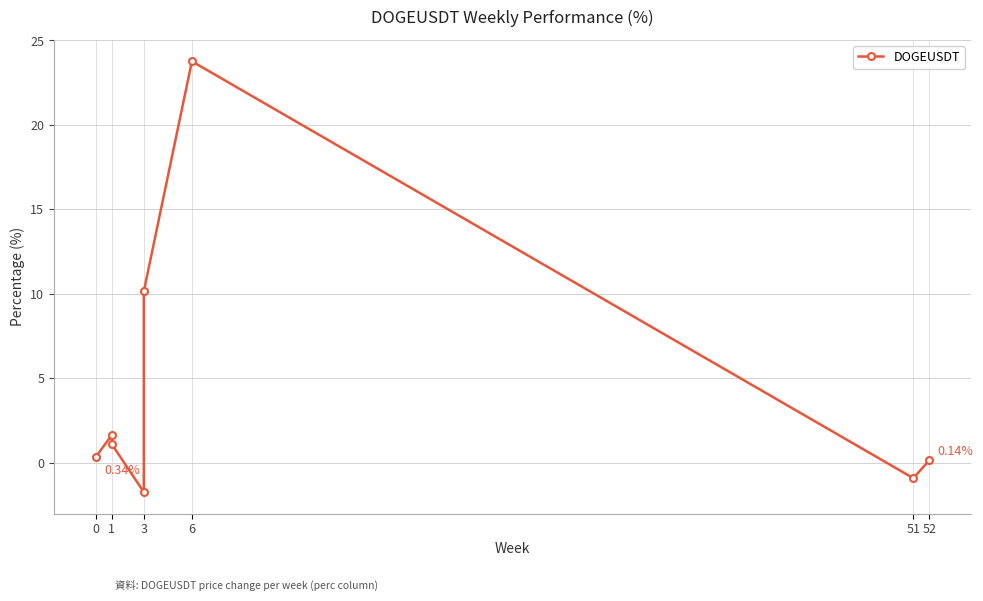

How many points are lower than both their immediate neighbors (excluding endpoints)?

2